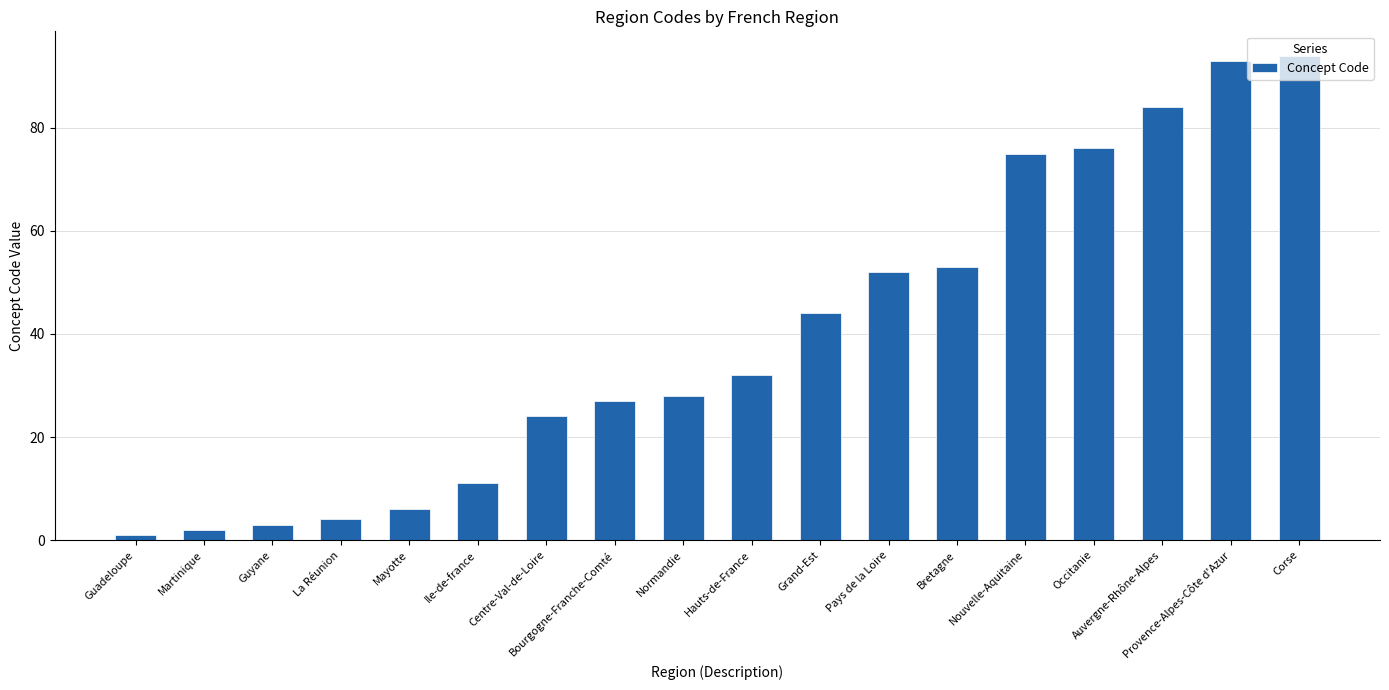

Which label corresponds to the smallest value in the chart?

Guadeloupe